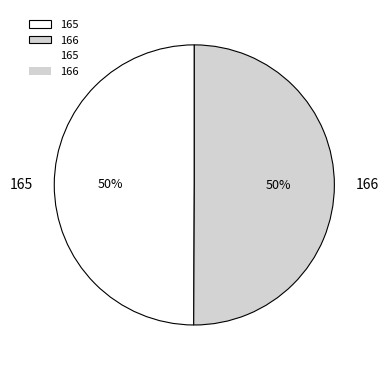

Is the sum of 165 and 166 greater than half?

Yes